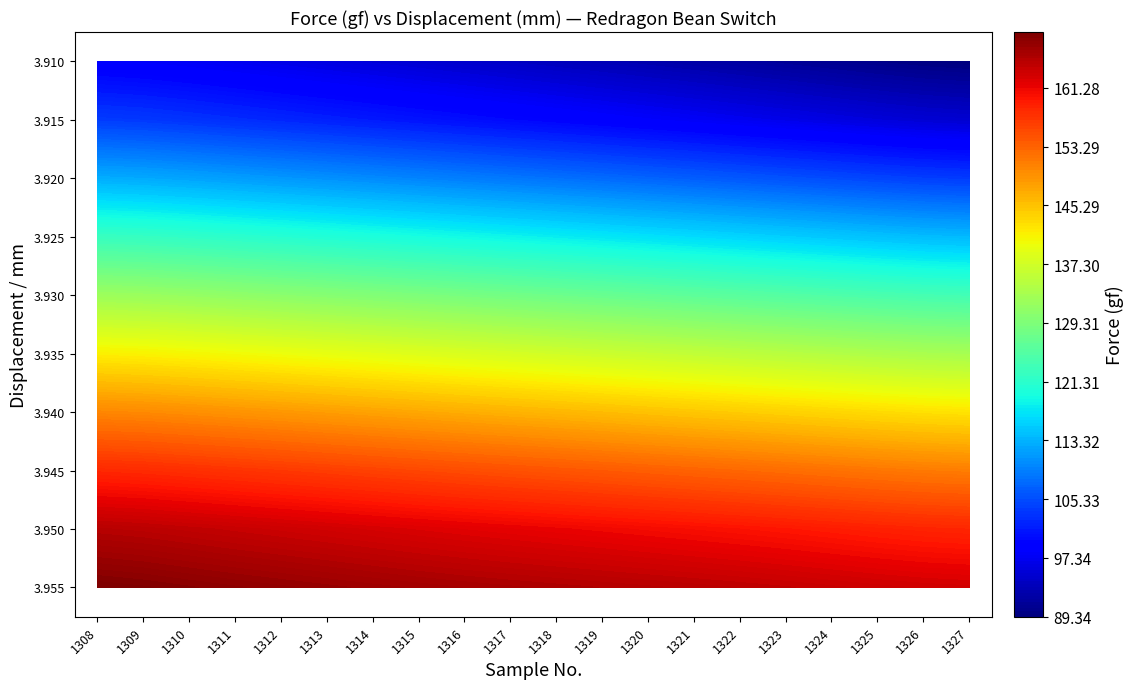

True or false: 3.935 has a value of 229.8 at 11.

False